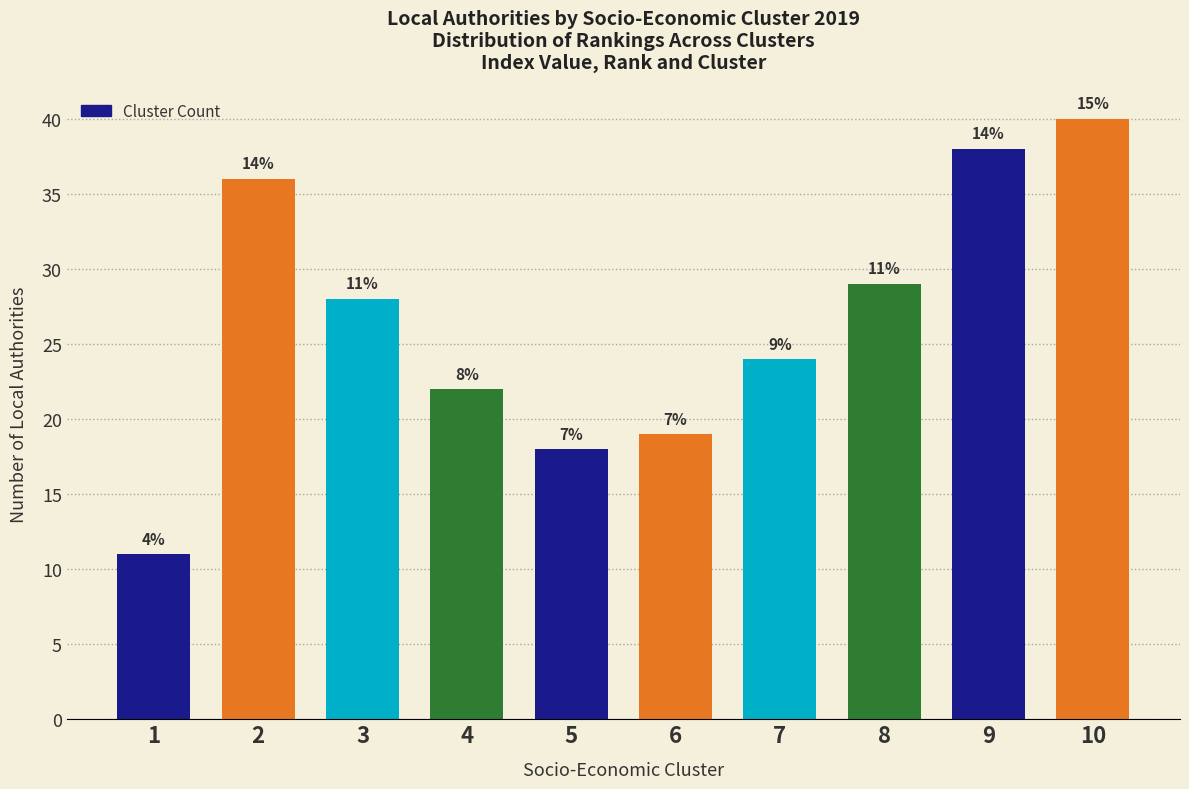

Reading left to right, list all the values displayed in this chart.

11	36	28	22	18	19	24	29	38	40